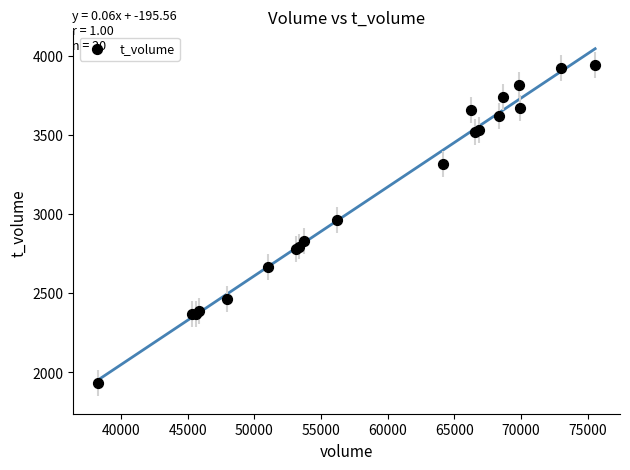

What Y value in the scatter plot is closest to 2936?

2962